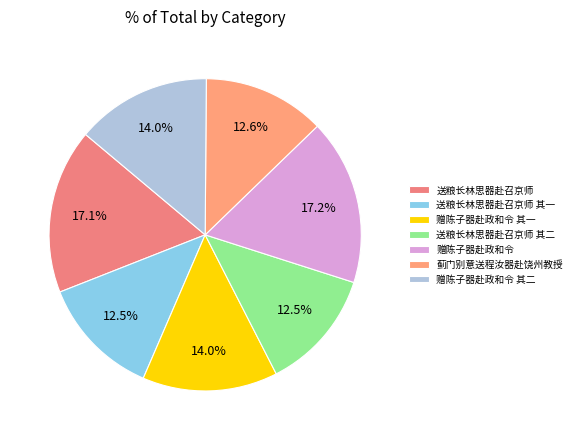

What percentage is the 蓟门别意送程汝器赴饶州教授 slice, to the nearest percent?

13%